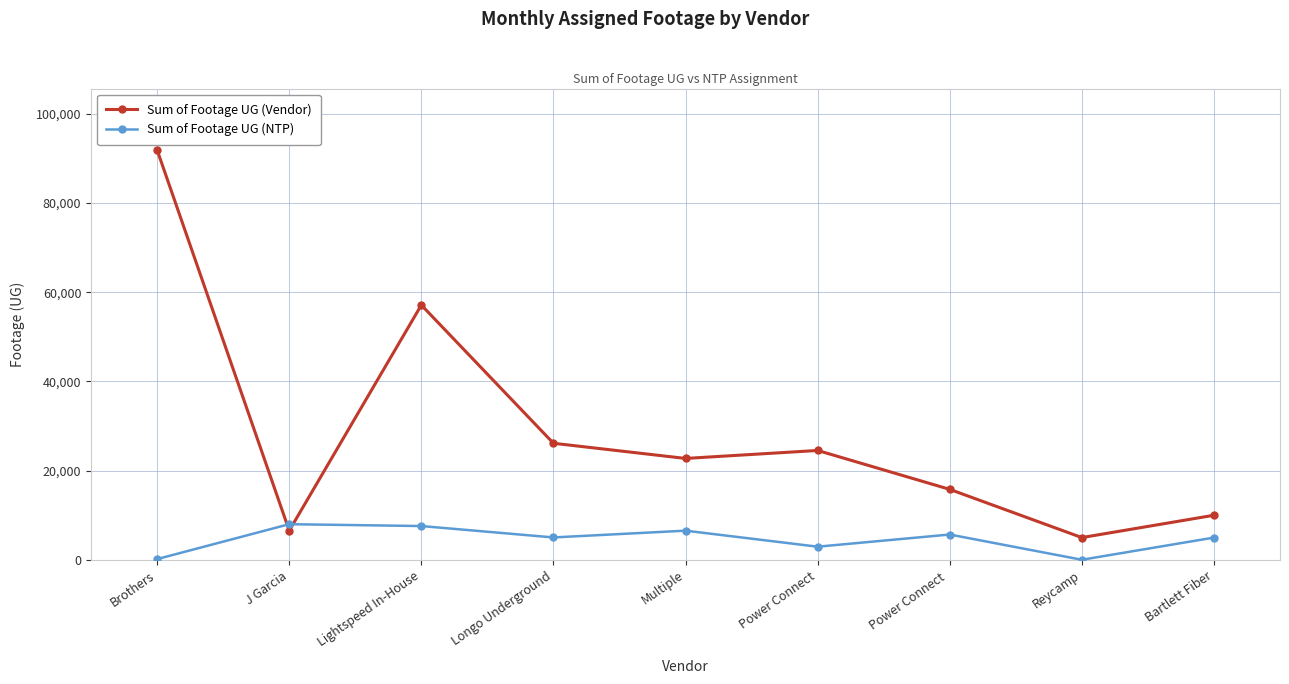

Is the value of Sum of Footage UG (Vendor) at Longo Underground greater than the value of Sum of Footage UG (NTP) at Reycamp?

Yes